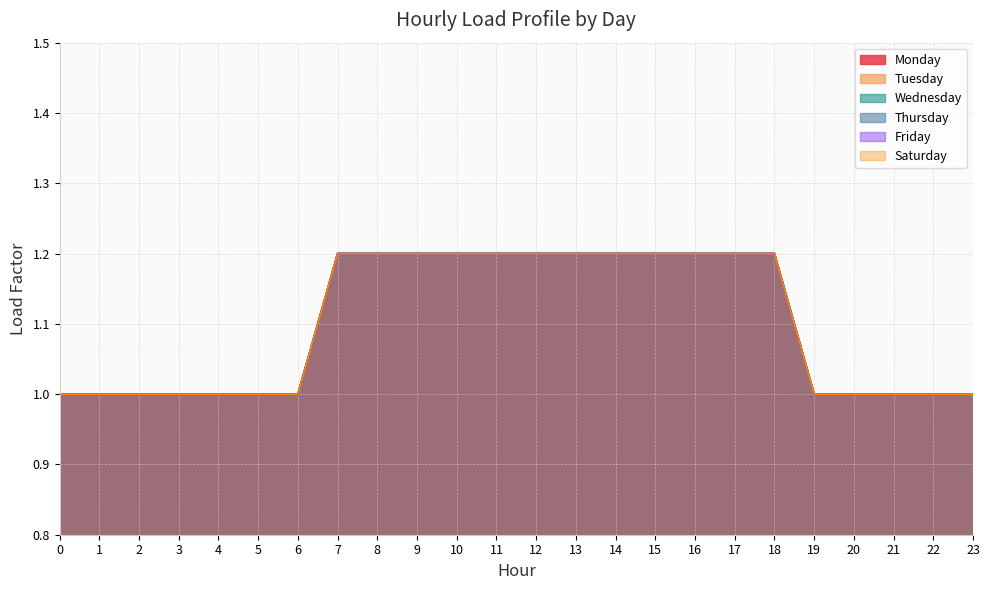

Reading left to right, extract all data points from this chart.

Monday: 0=1.0	1=1.0	2=1.0	3=1.0	4=1.0	5=1.0	6=1.0	7=1.2	8=1.2	9=1.2	10=1.2	11=1.2	12=1.2	13=1.2	14=1.2	15=1.2	16=1.2	17=1.2	18=1.2	19=1.0	20=1.0	21=1.0	22=1.0	23=1.0
Tuesday: 0=1.0	1=1.0	2=1.0	3=1.0	4=1.0	5=1.0	6=1.0	7=1.2	8=1.2	9=1.2	10=1.2	11=1.2	12=1.2	13=1.2	14=1.2	15=1.2	16=1.2	17=1.2	18=1.2	19=1.0	20=1.0	21=1.0	22=1.0	23=1.0
Wednesday: 0=1.0	1=1.0	2=1.0	3=1.0	4=1.0	5=1.0	6=1.0	7=1.2	8=1.2	9=1.2	10=1.2	11=1.2	12=1.2	13=1.2	14=1.2	15=1.2	16=1.2	17=1.2	18=1.2	19=1.0	20=1.0	21=1.0	22=1.0	23=1.0
Thursday: 0=1.0	1=1.0	2=1.0	3=1.0	4=1.0	5=1.0	6=1.0	7=1.2	8=1.2	9=1.2	10=1.2	11=1.2	12=1.2	13=1.2	14=1.2	15=1.2	16=1.2	17=1.2	18=1.2	19=1.0	20=1.0	21=1.0	22=1.0	23=1.0
Friday: 0=1.0	1=1.0	2=1.0	3=1.0	4=1.0	5=1.0	6=1.0	7=1.2	8=1.2	9=1.2	10=1.2	11=1.2	12=1.2	13=1.2	14=1.2	15=1.2	16=1.2	17=1.2	18=1.2	19=1.0	20=1.0	21=1.0	22=1.0	23=1.0
Saturday: 0=1.0	1=1.0	2=1.0	3=1.0	4=1.0	5=1.0	6=1.0	7=1.2	8=1.2	9=1.2	10=1.2	11=1.2	12=1.2	13=1.2	14=1.2	15=1.2	16=1.2	17=1.2	18=1.2	19=1.0	20=1.0	21=1.0	22=1.0	23=1.0